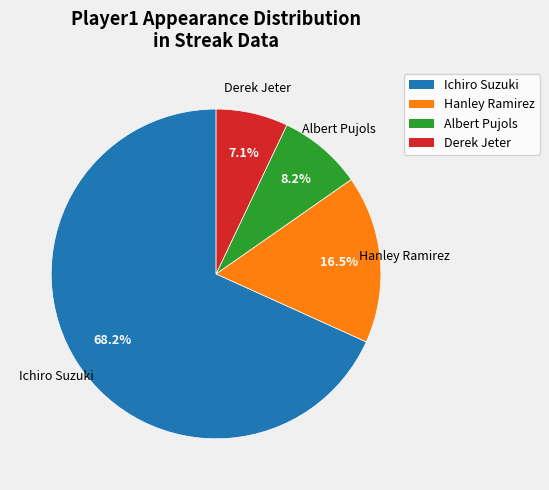

To the nearest percent, what is the combined percentage of Hanley Ramirez and Ichiro Suzuki?

85%